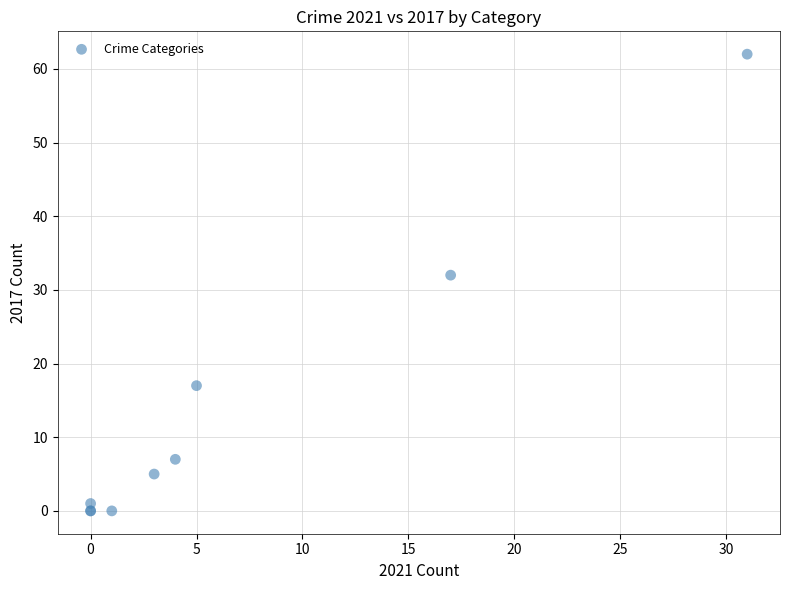

What Y value in the scatter plot is closest to 31?

32